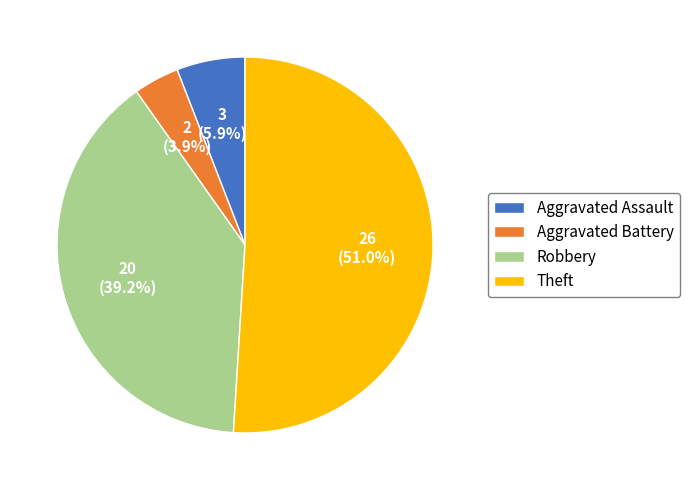

True or false: Aggravated Battery accounts for 4% of the total.

True